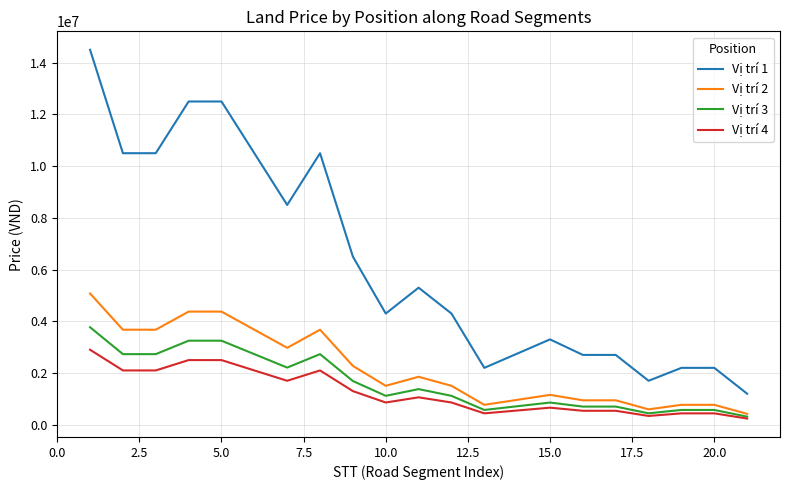

Rank the series by their maximum value, from lowest to highest.

Vị trí 4, Vị trí 3, Vị trí 2, Vị trí 1